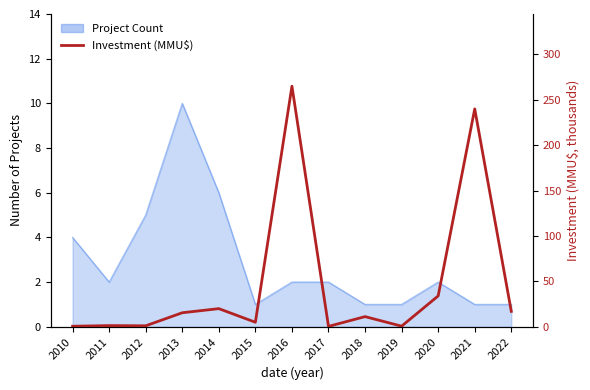

What is the sum of all values?

611.9